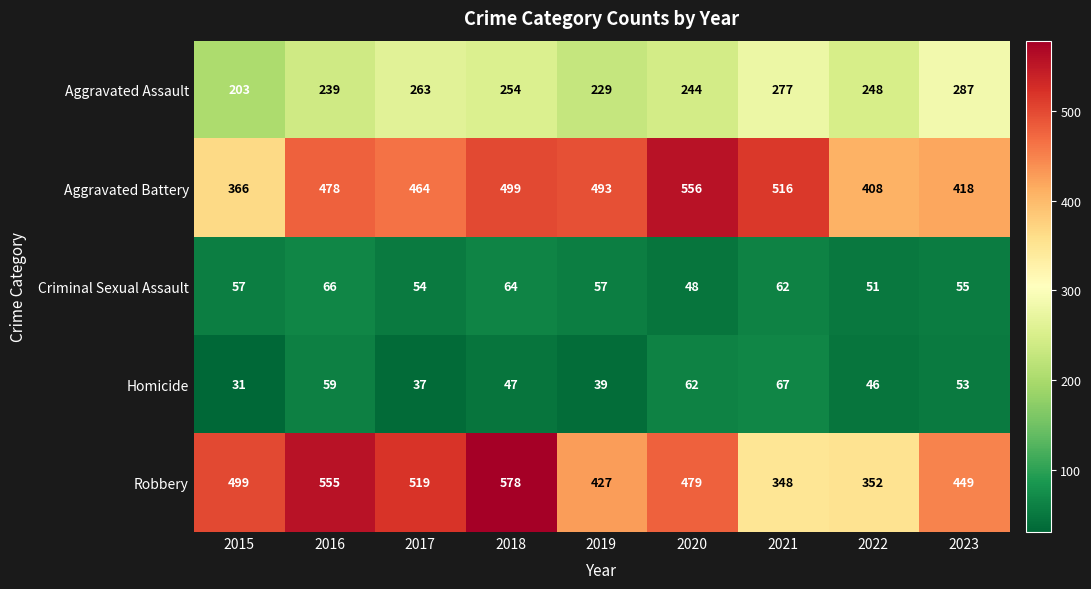

The Homicide series shows 67 at 2021. True or false?

True